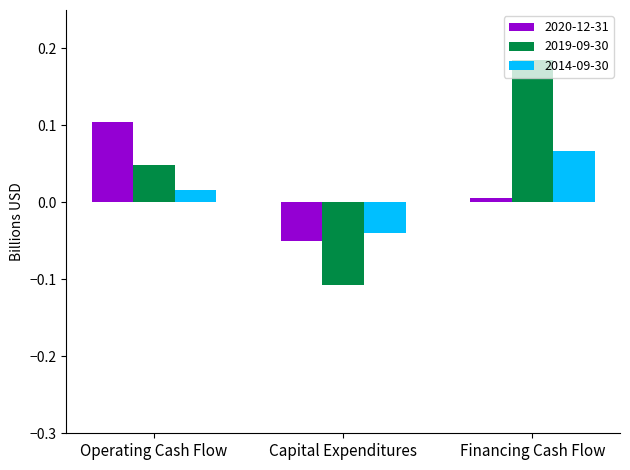

What is the difference between the maximum and minimum values in the 2019-09-30 series?

0.3